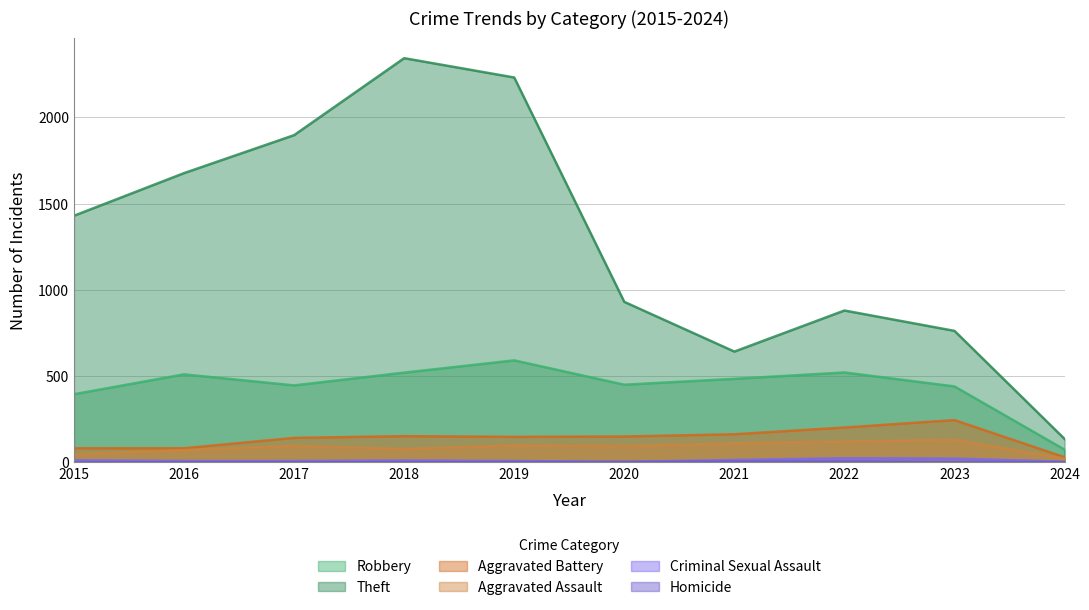

At how many categories does at least one series exceed 1267?

5